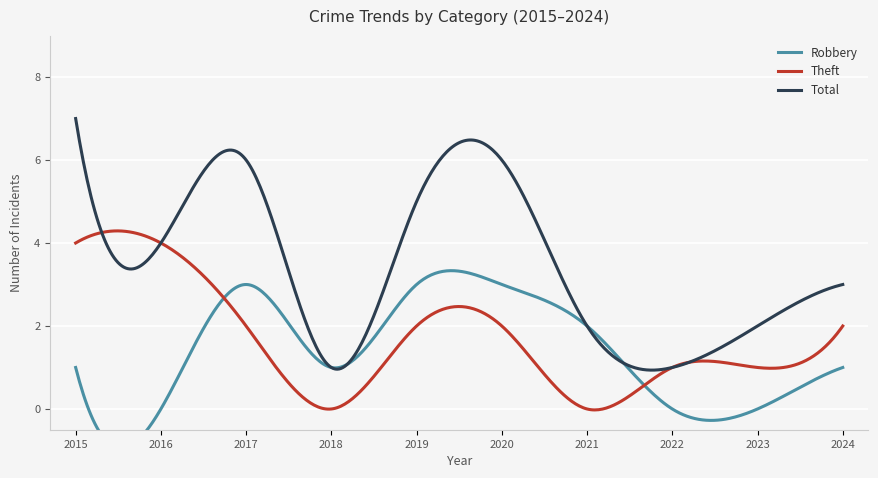

What are all the series names shown in the legend?

Robbery, Theft, Total